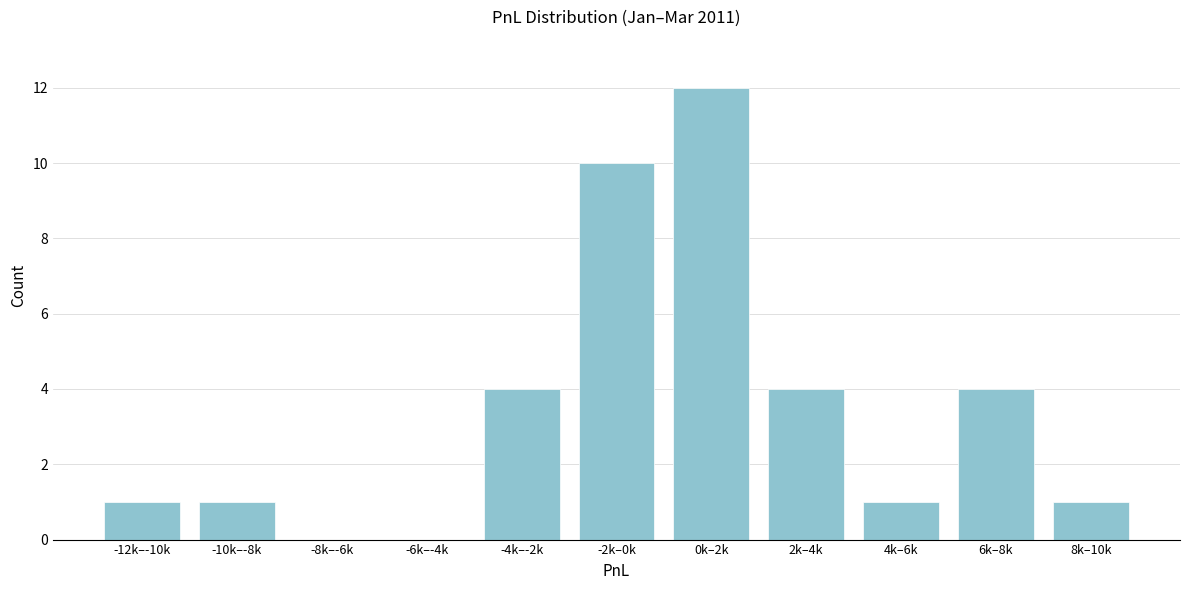

Reading left to right, transcribe all the data shown in this chart.

-12k–-10k=1	-10k–-8k=1	-8k–-6k=0	-6k–-4k=0	-4k–-2k=4	-2k–0k=10	0k–2k=12	2k–4k=4	4k–6k=1	6k–8k=4	8k–10k=1